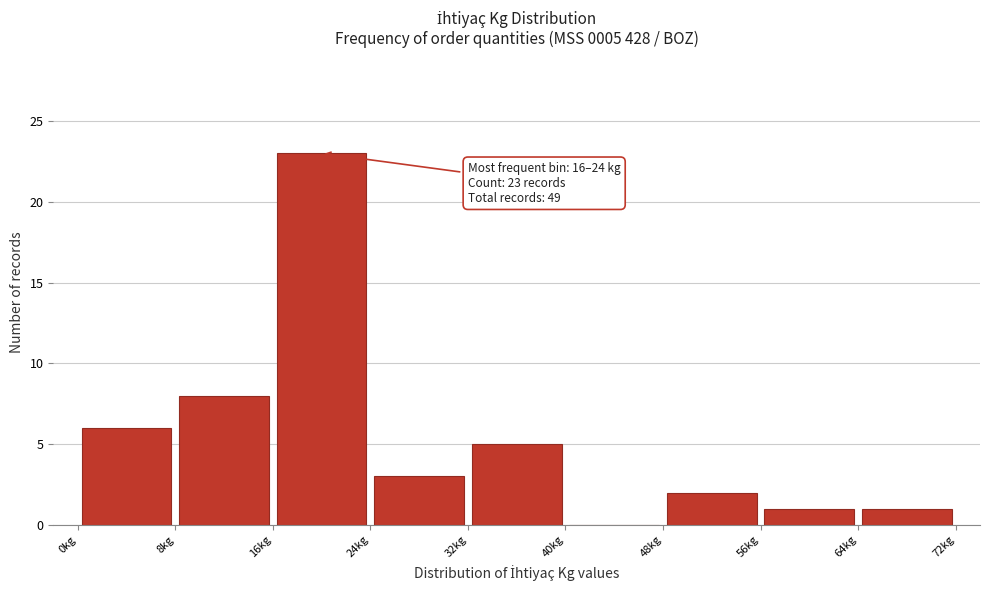

Which range on the x-axis has the tallest bar?

16 to 24